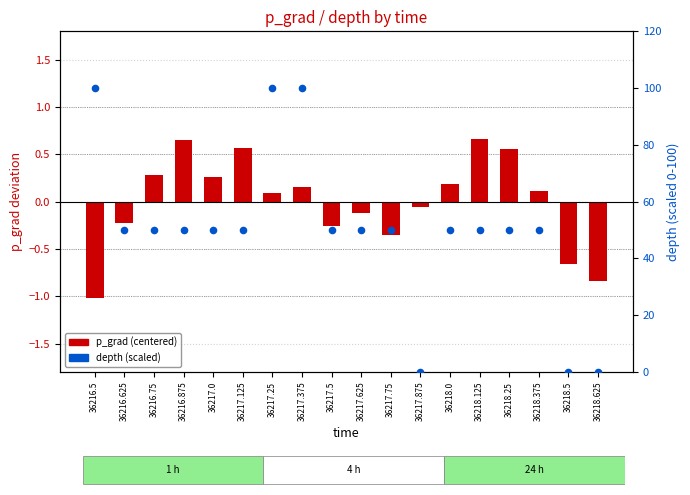

Is the value of p_grad (centered) at 36218.375 greater than the value of depth (scaled) at 36218.5?

Yes